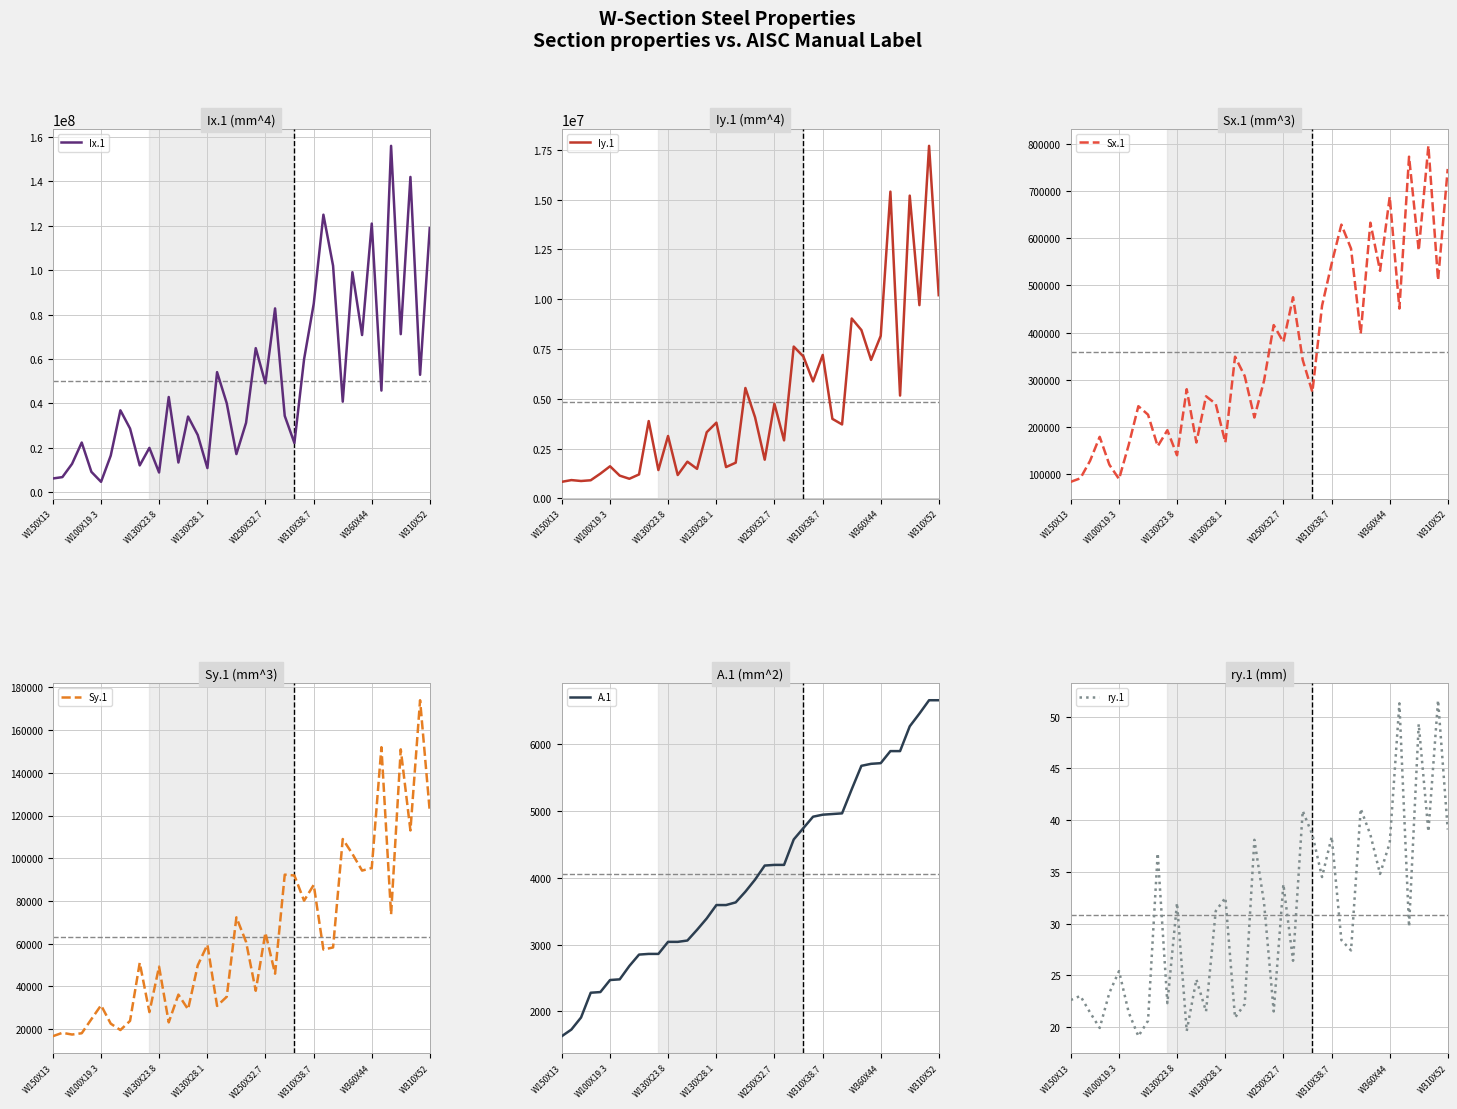

True or false: A.1 has more than 1 interior local peaks.

False